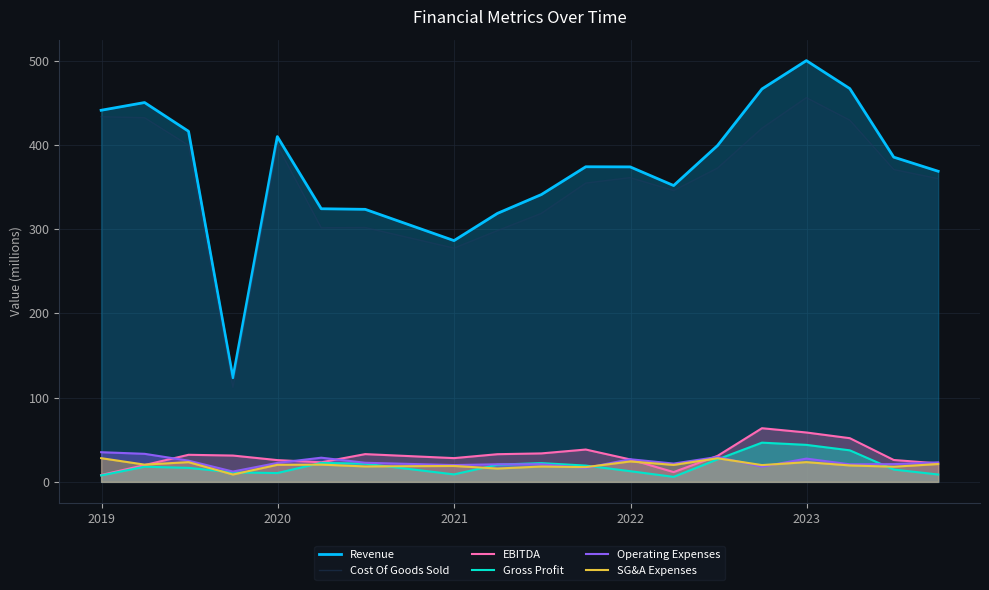

How many lines are shown in the chart?

6